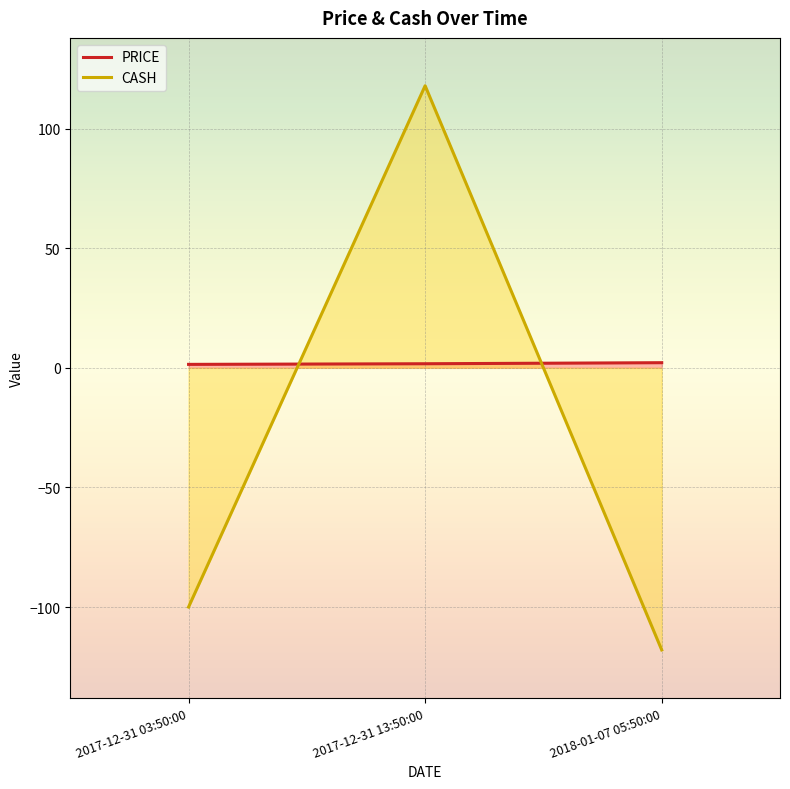

What is the label of the 2nd point from the right?

2017-12-31 13:50:00